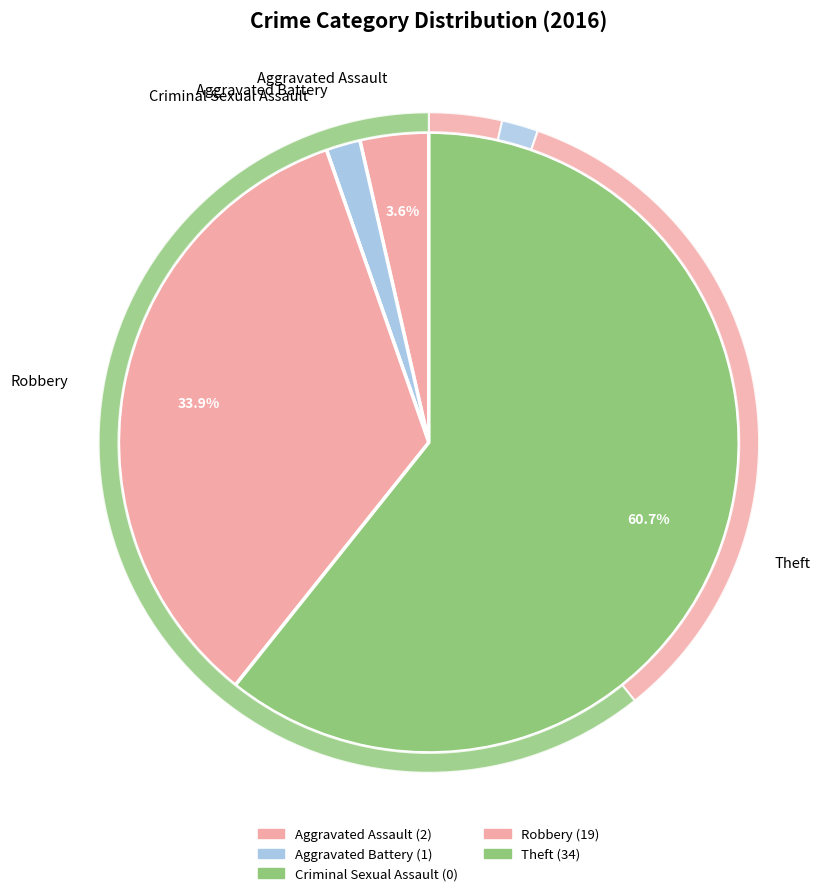

Rank the categories by value from highest to lowest.

Theft, Robbery, Aggravated Assault, Aggravated Battery, Criminal Sexual Assault